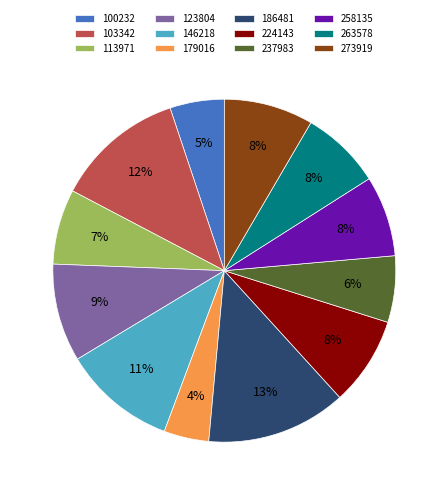

To the nearest percent, what percentage of the pie is 224143?

8%